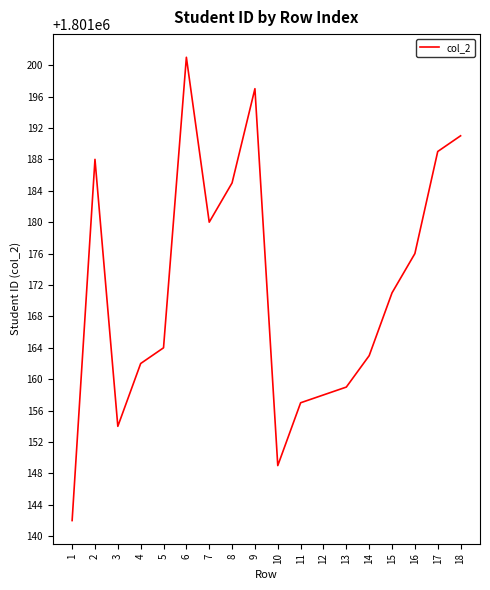

True or false: the data has more than 0 interior local peaks.

True